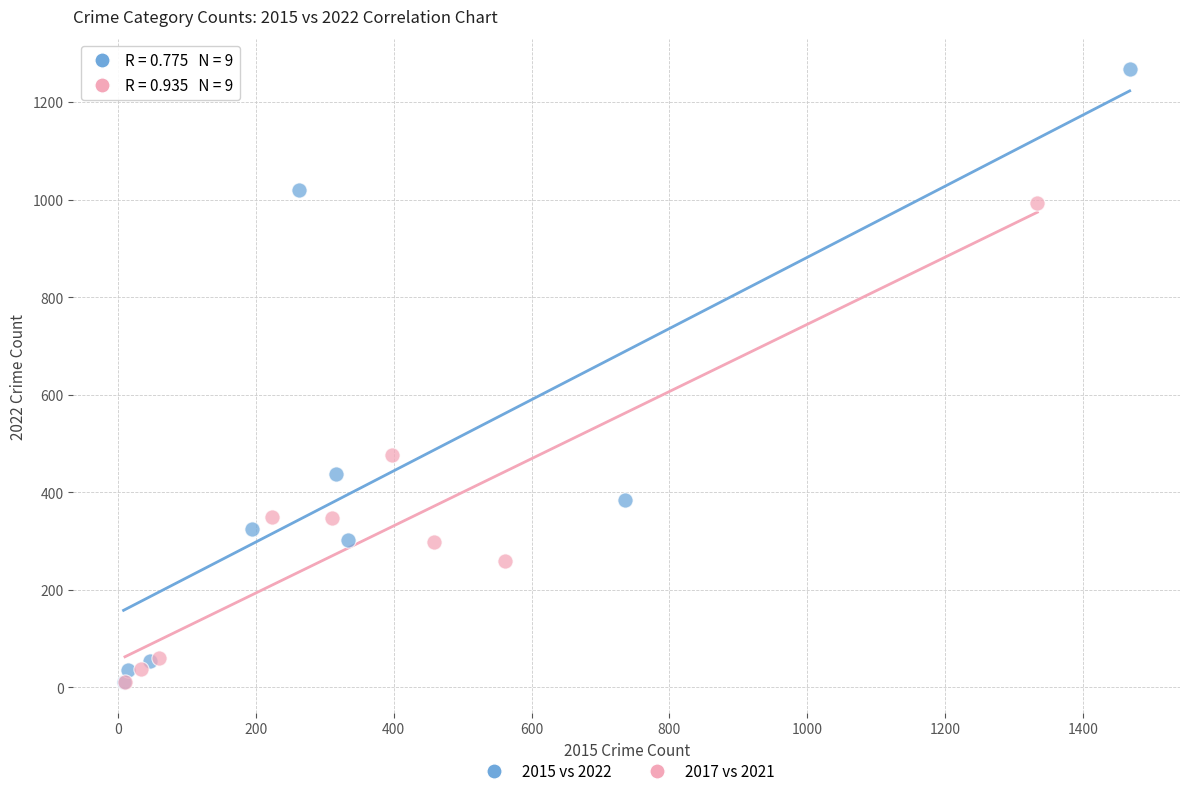

Which series has the largest Y range (max minus min)?

2015 vs 2022